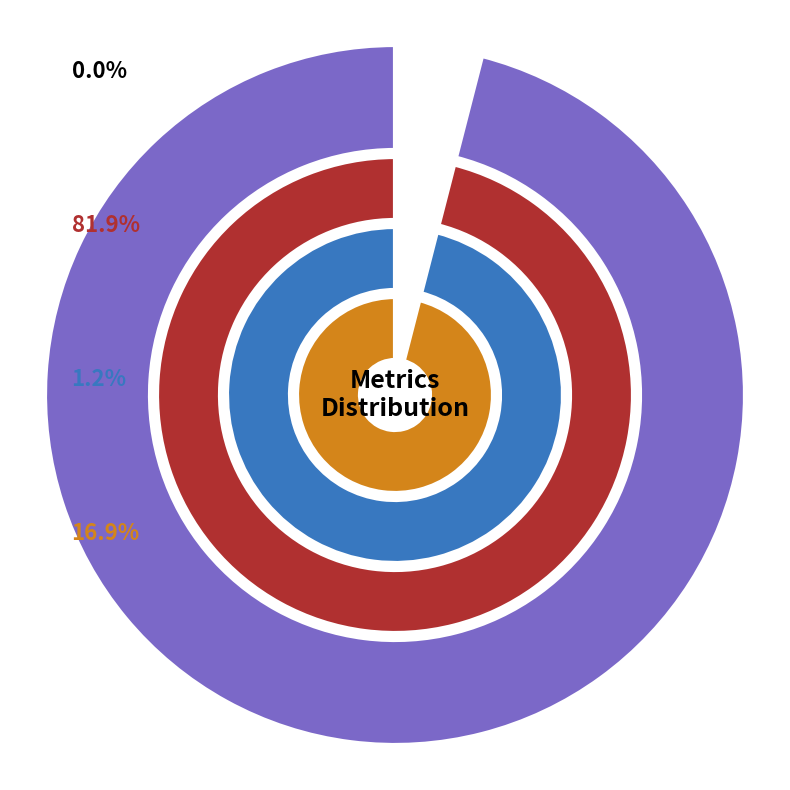

Which slice is the smallest?

SMAPE